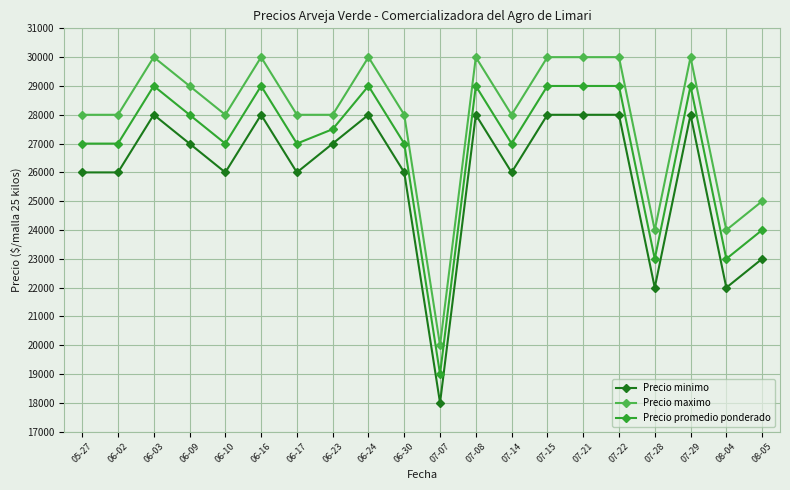

What is the sum of all Precio promedio ponderado values?

538500